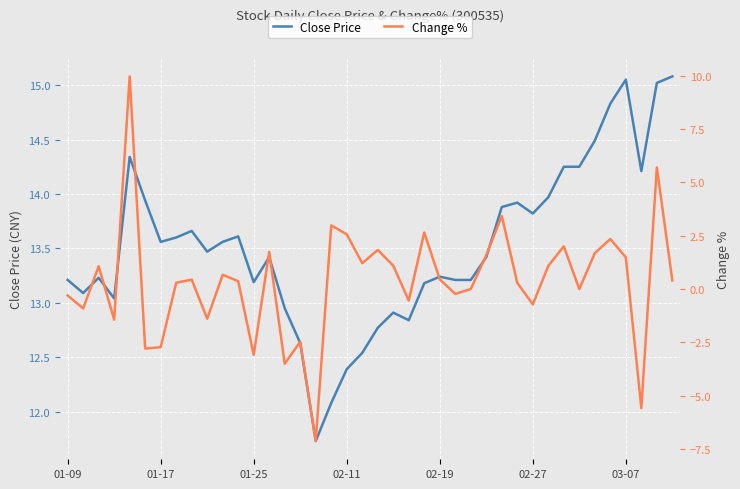

Rank the series at 15 from lowest to highest value.

Change %, Close Price